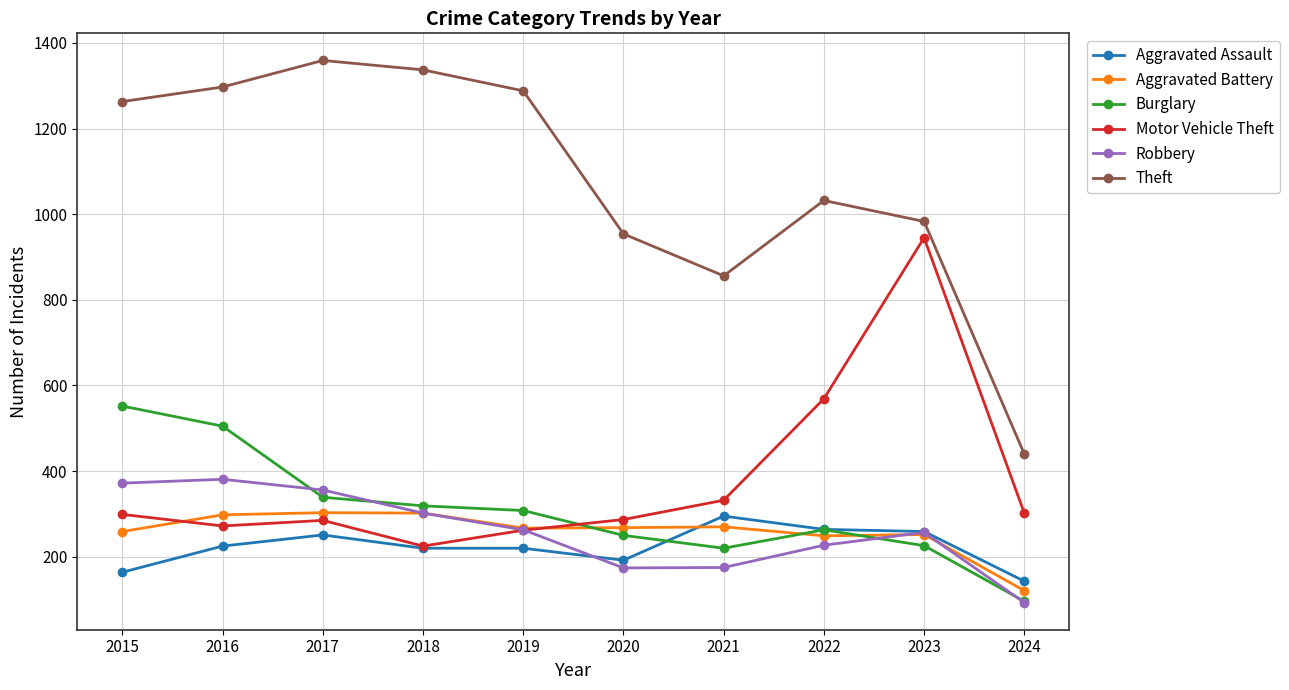

True or false: Aggravated Battery and Theft intersect in this chart.

False